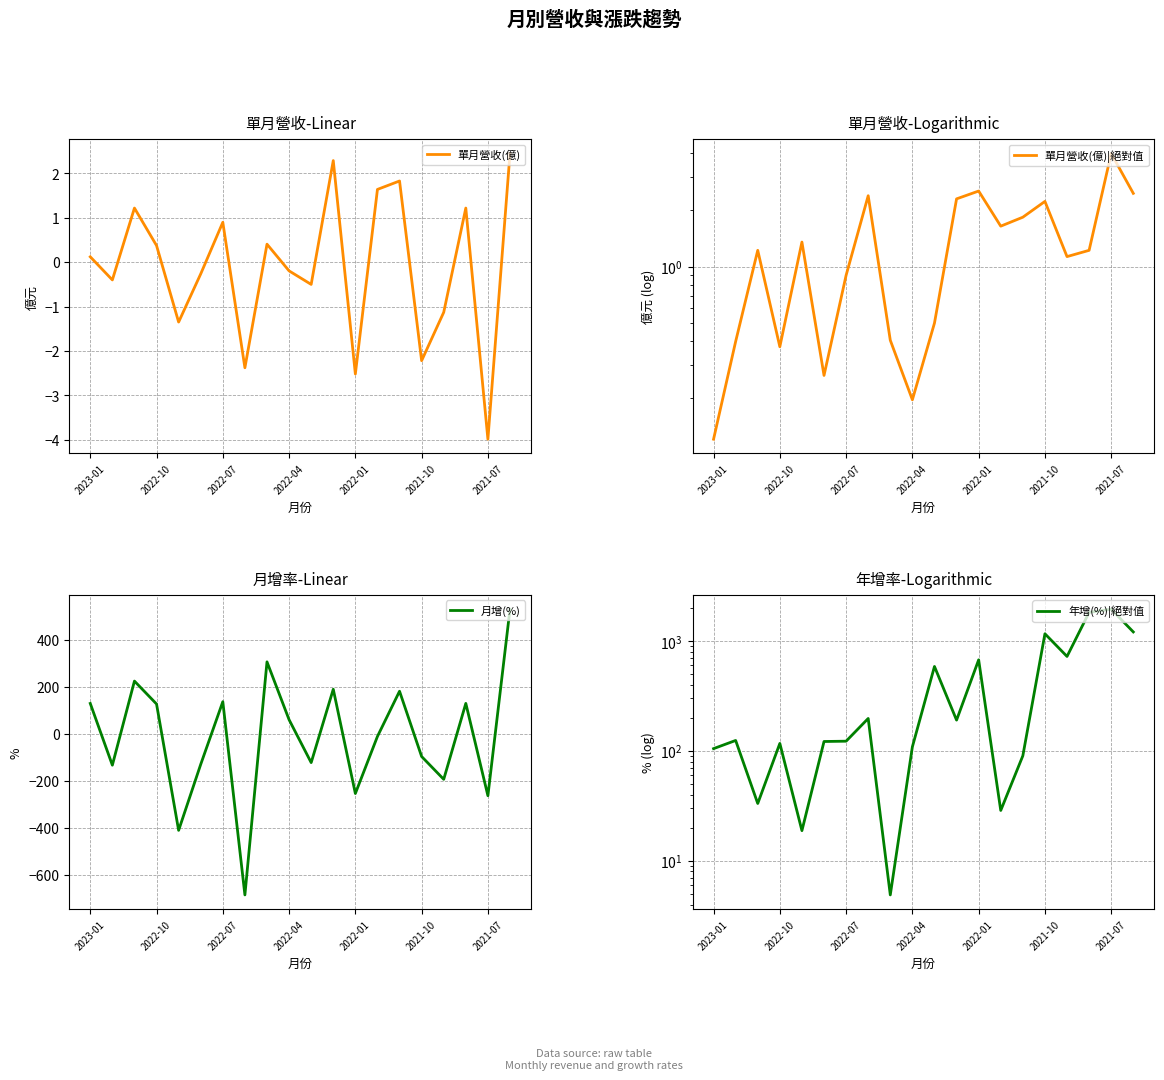

Which category has the lowest value in the 單月營收(億) series?

2021-07